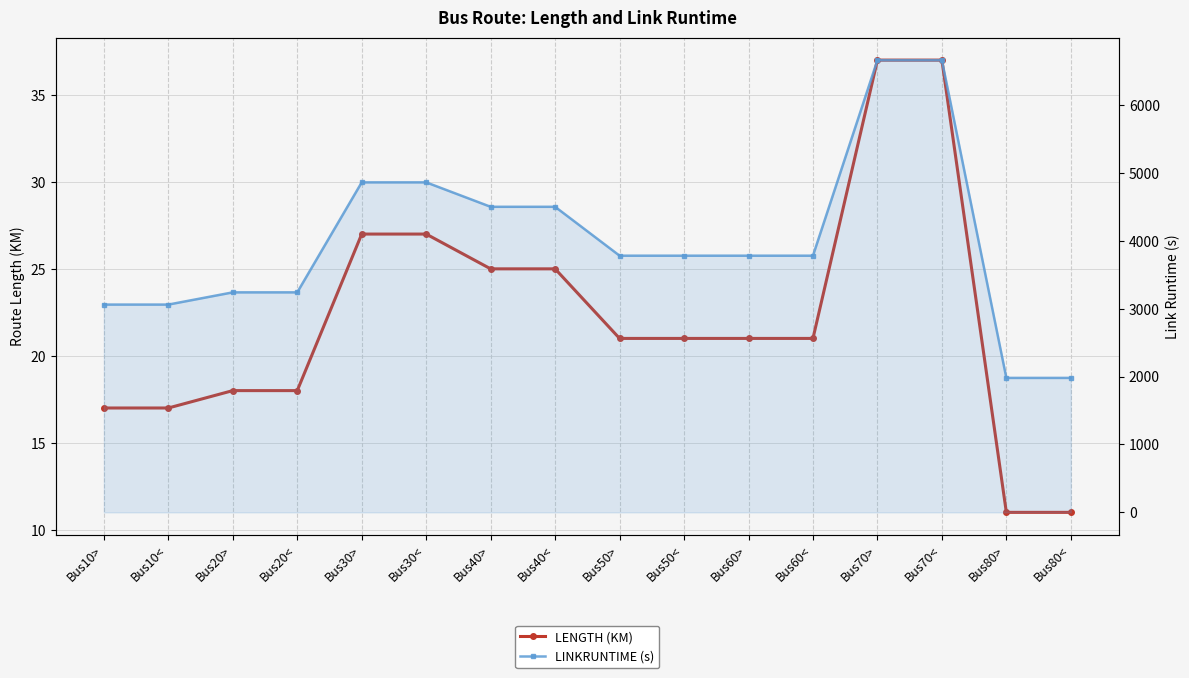

Which series changed the most between Bus20< and Bus50>?

LINKRUNTIME (s)